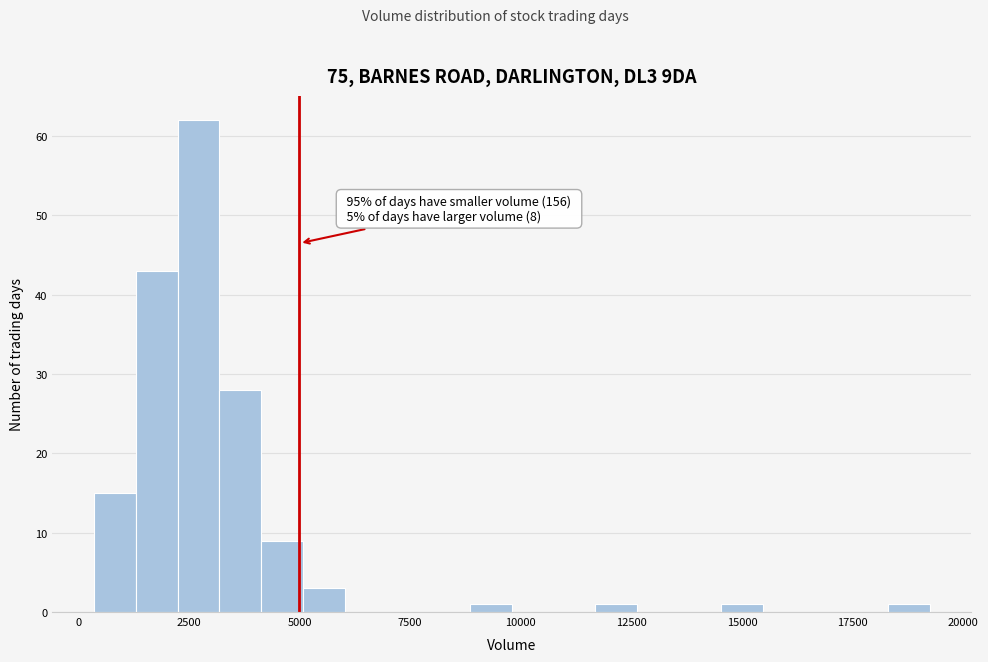

Around what value on the x-axis is the tallest bar? Give the approximate position of its centre, as read against the axis.

2500